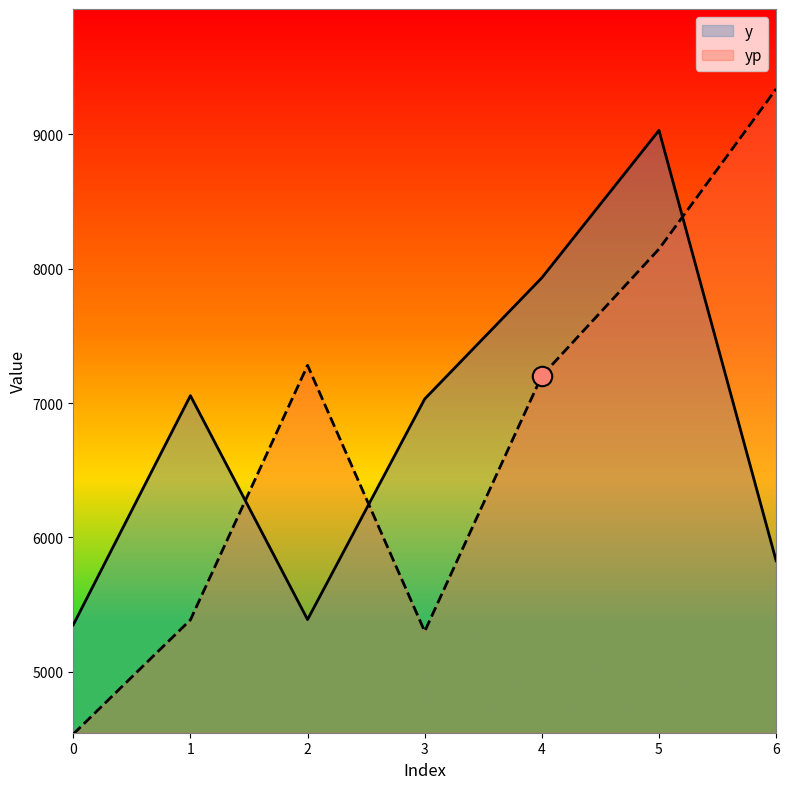

Which has a higher value, 4 or 1?

4